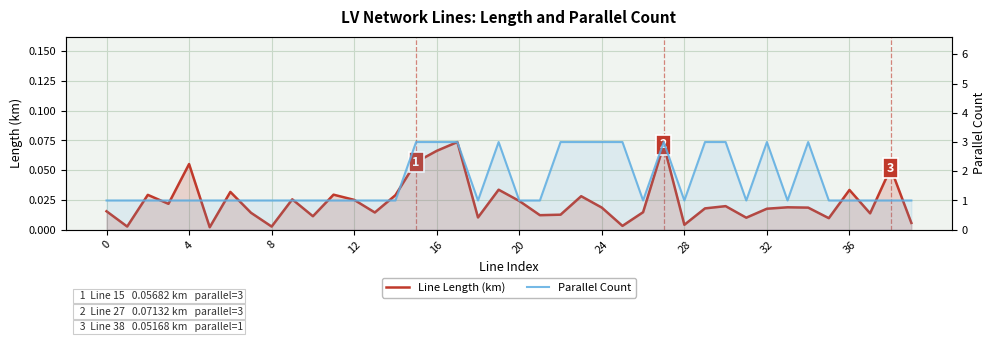

What are all the series names shown in the legend?

Line Length (km), Parallel Count